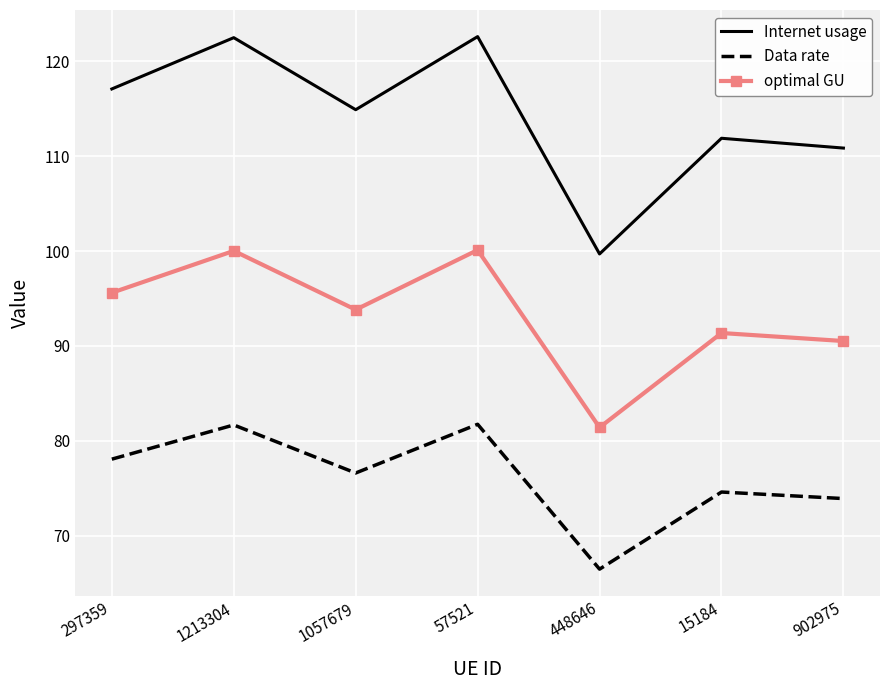

At which category does the chart reach its minimum across all series?

448646